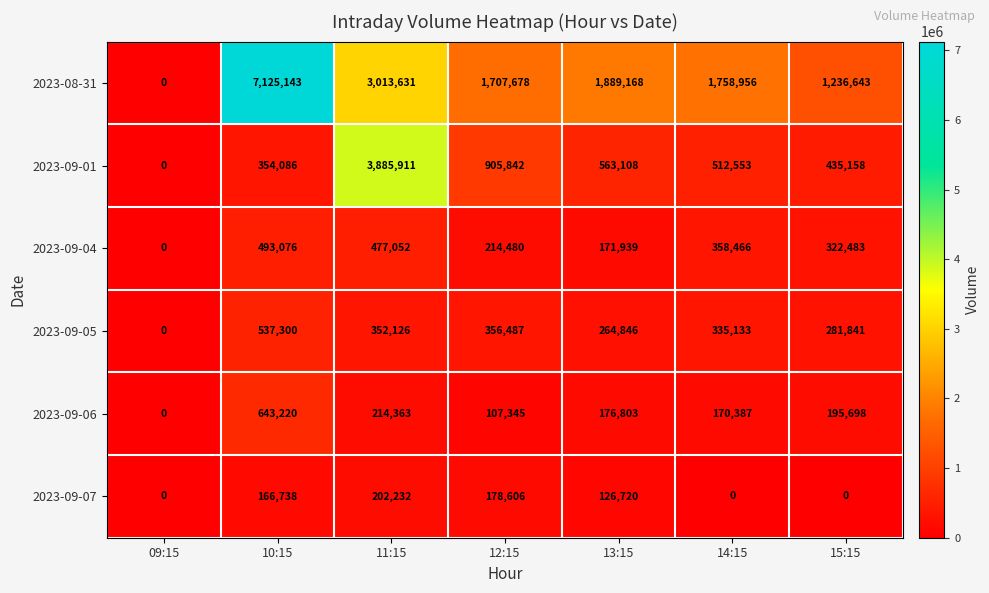

Between 09:15 and 14:15, which series saw the biggest shift?

2023-08-31